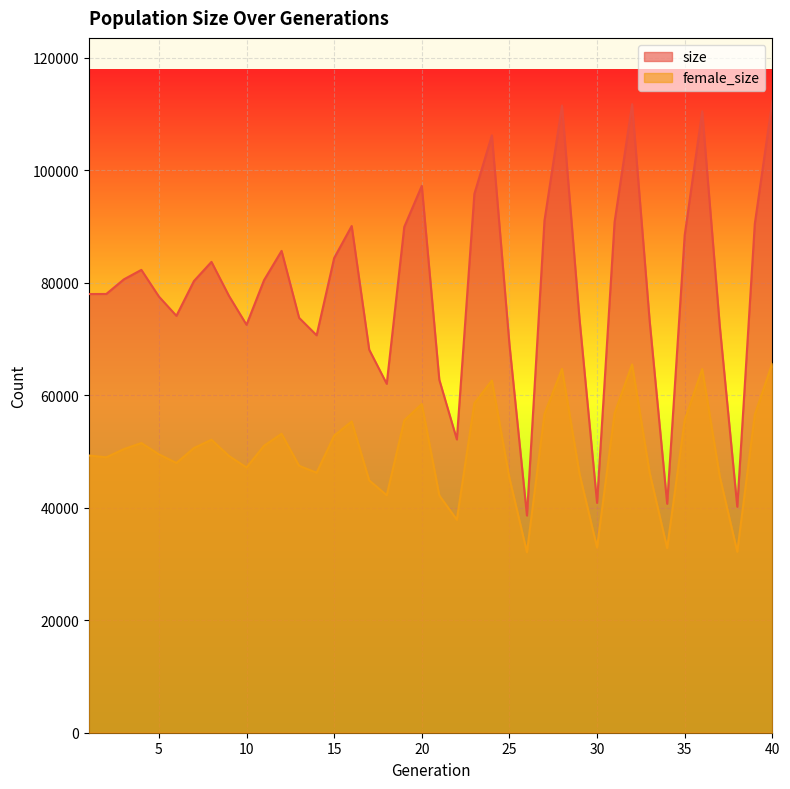

True or false: female_size and size cross at least once.

False